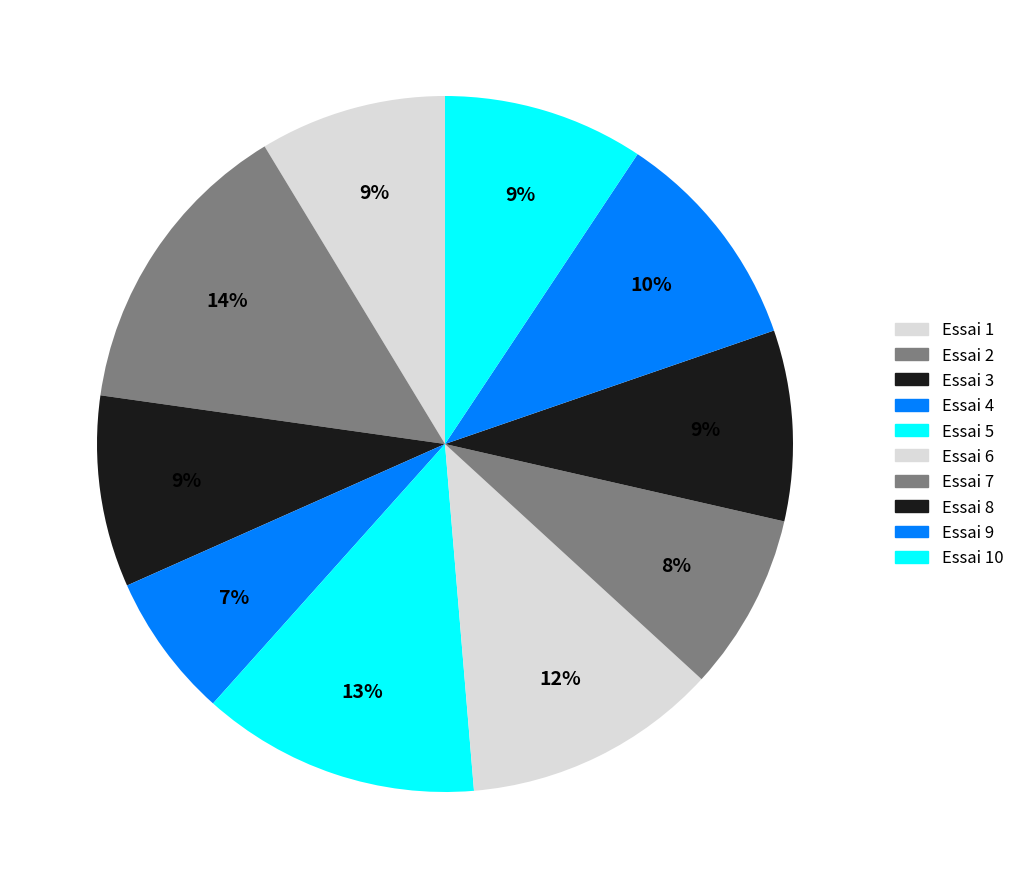

Rank the categories by value from lowest to highest.

4, 7, 1, 8, 3, 10, 9, 6, 5, 2